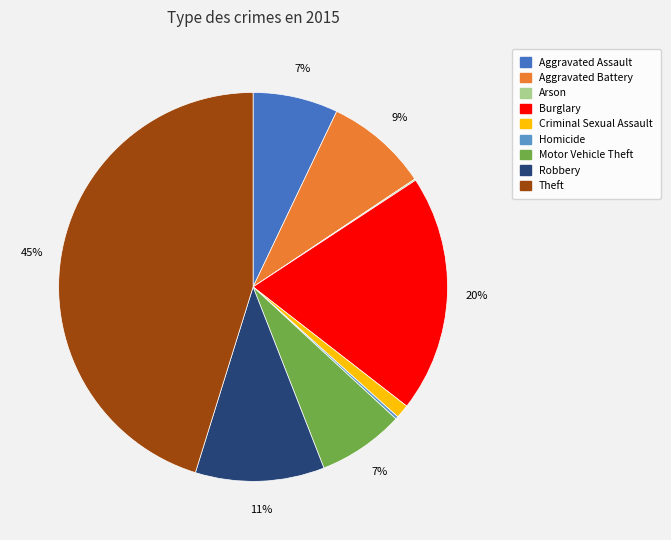

The Robbery slice represents 11% of the pie. True or false?

True